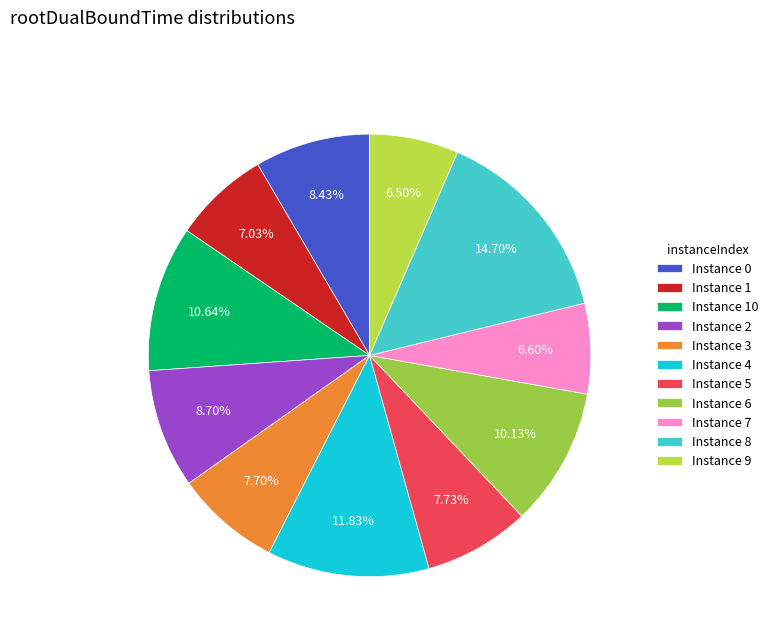

How many segments does this pie chart have?

11